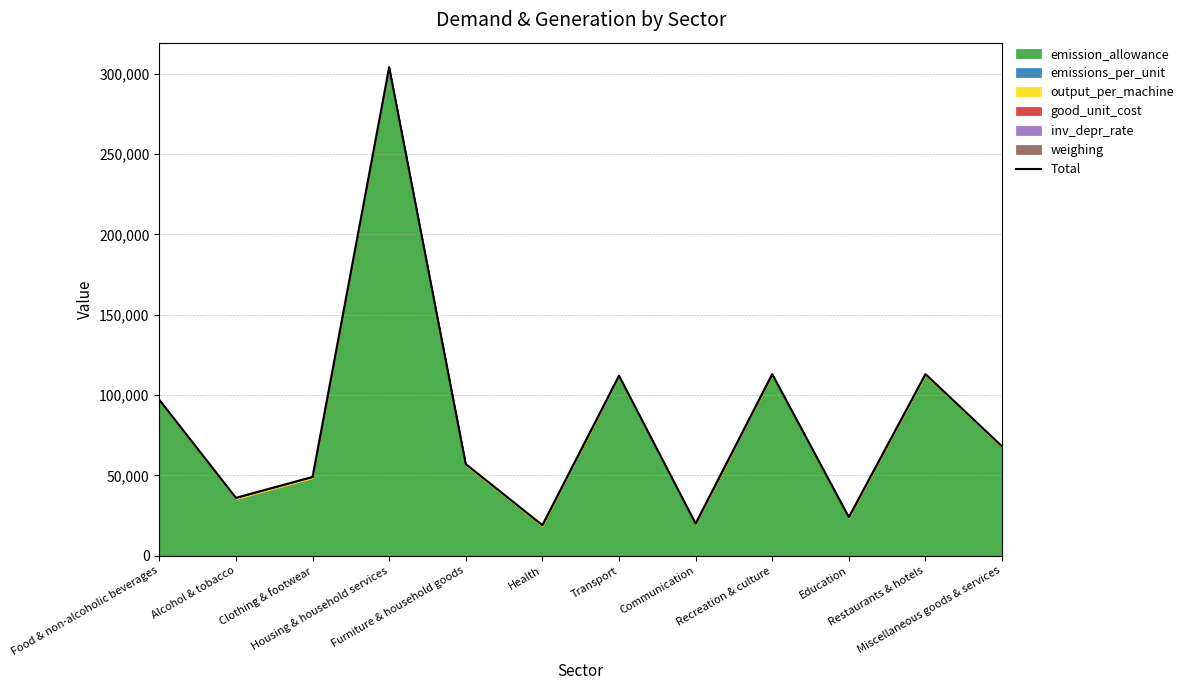

Reading left to right, extract all data points from this chart.

97051.1	36051.1	49051.1	304051.1	57051.1	19051.1	112051.1	20051.1	113051.1	24051.1	113051.1	68051.1